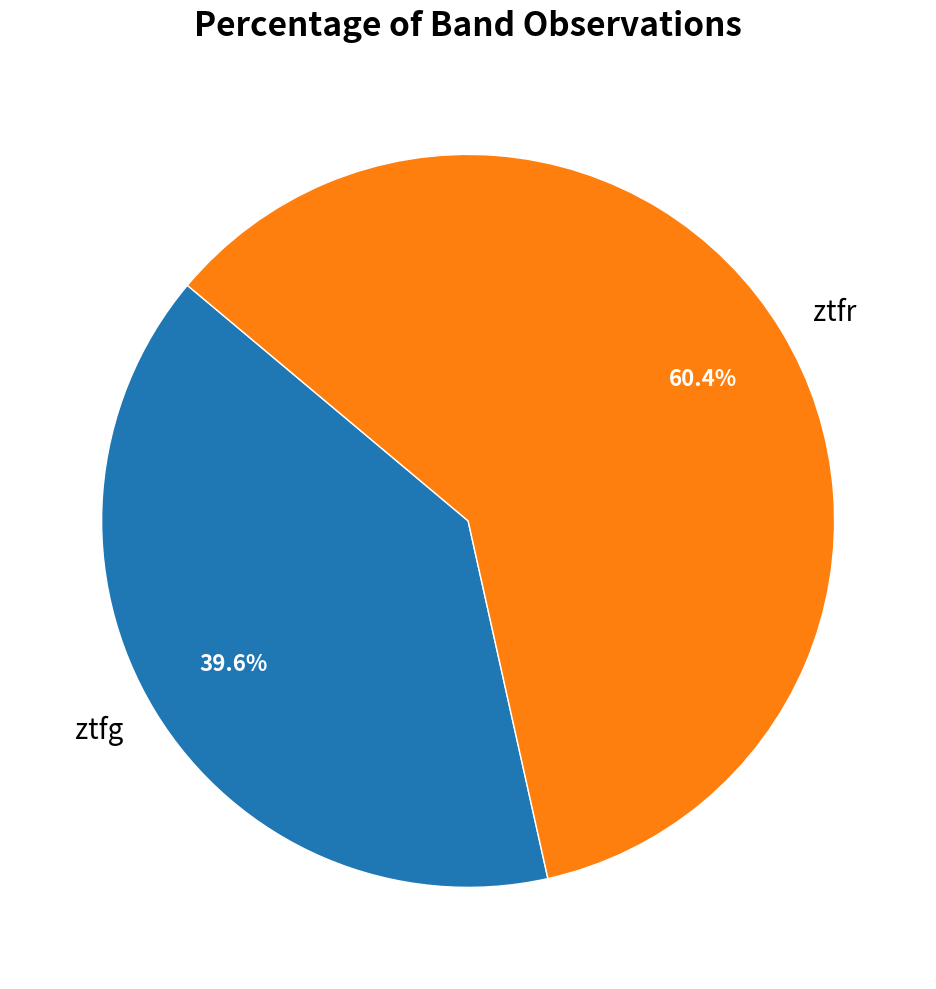

Is ztfg the majority of the pie?

No